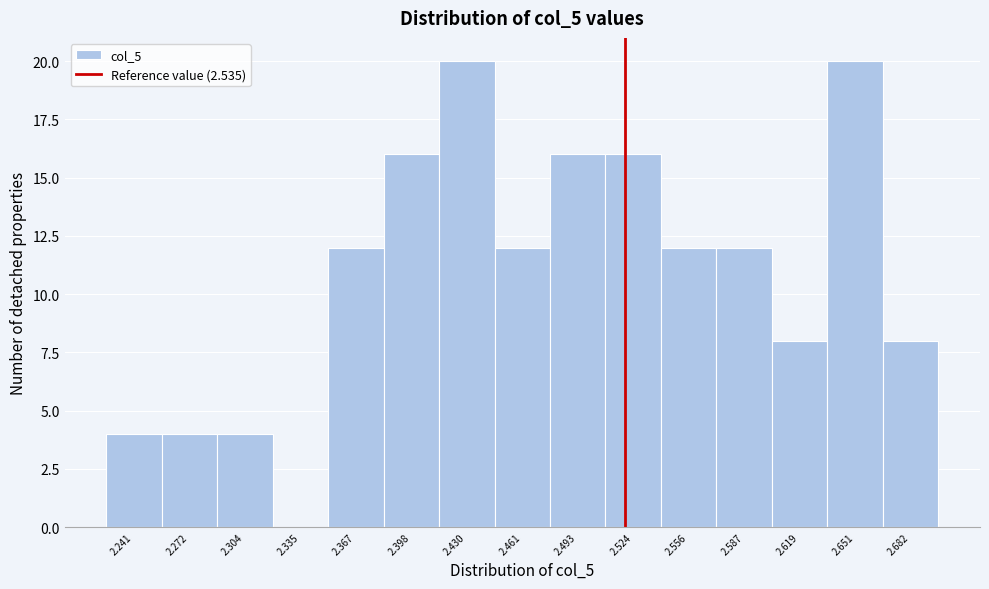

Reading left to right, list all the values displayed in this chart.

2.241=4	2.272=4	2.304=4	2.335=0	2.367=12	2.398=16	2.430=20	2.461=12	2.493=16	2.524=16	2.556=12	2.587=12	2.619=8	2.651=20	2.682=8